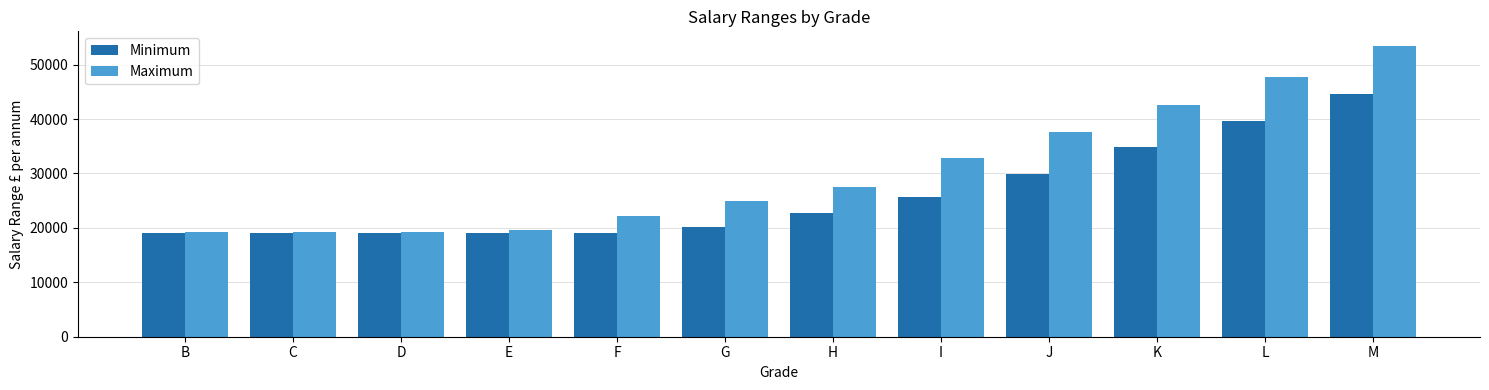

At which category does the chart reach its peak across all series?

M